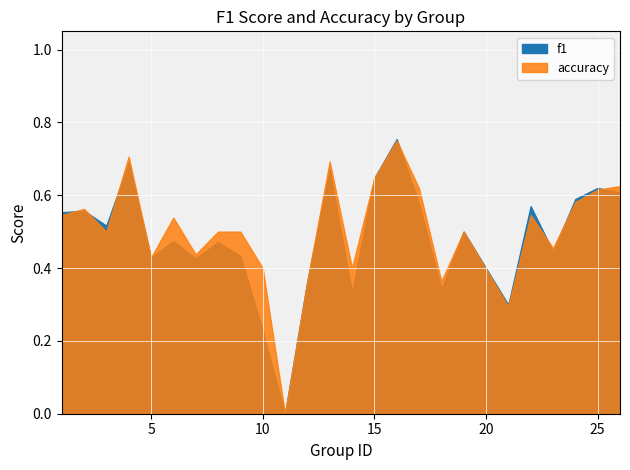

Is the value of accuracy at 23 greater than the value of f1 at 19?

No